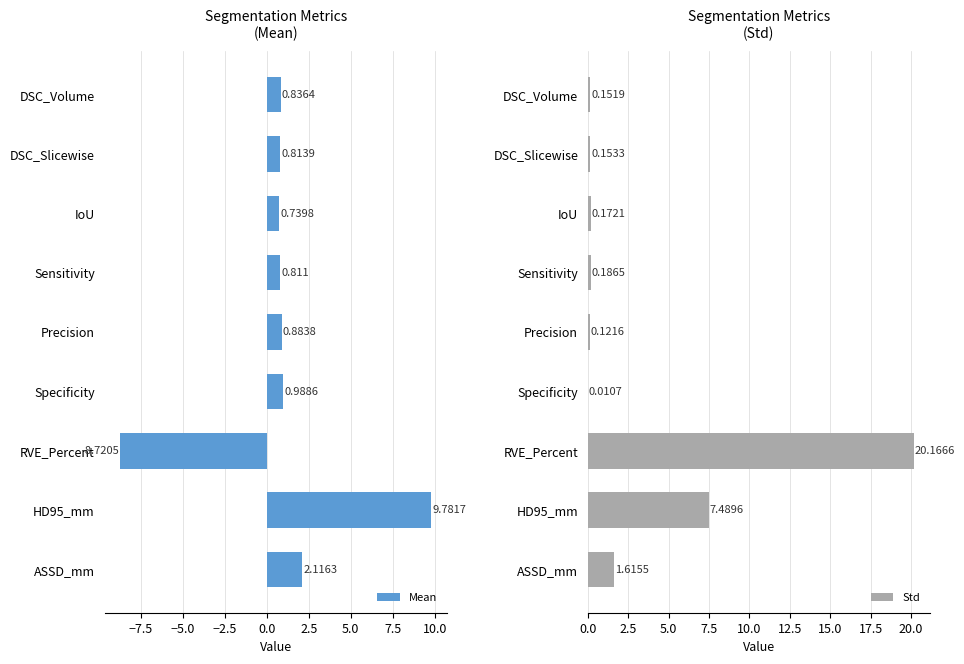

How many bars are there in each group?

2